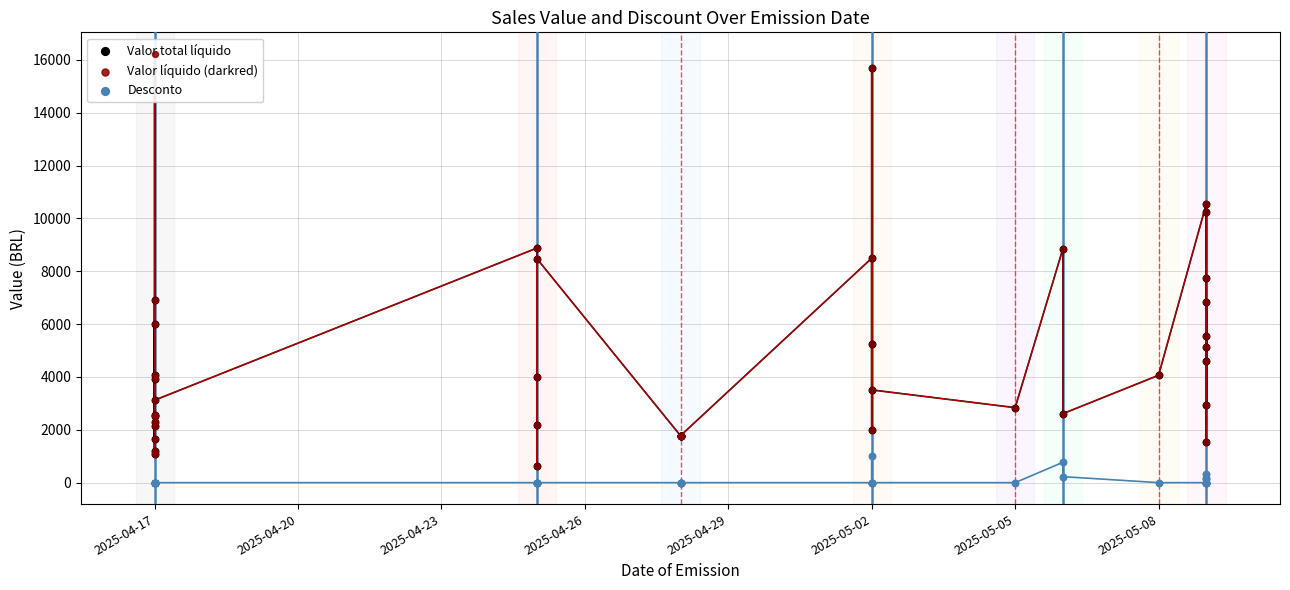

What are all the series names shown in the legend?

Valor total líquido, Valor líquido (darkred), Desconto